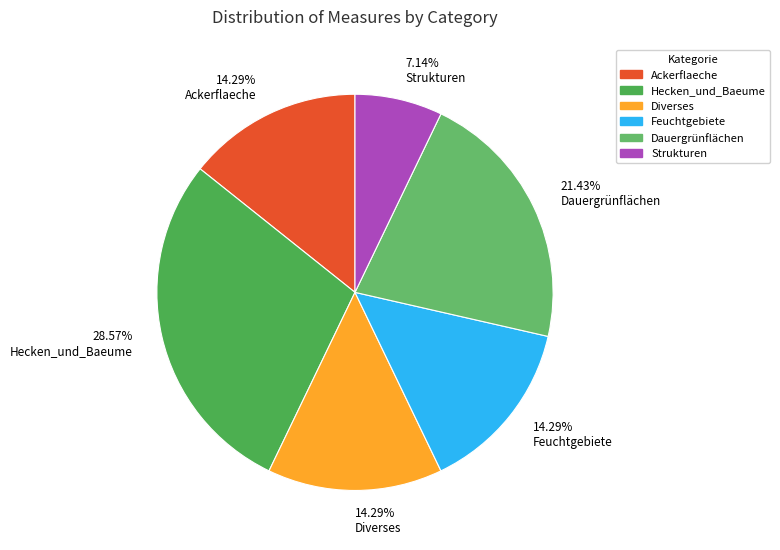

How many slices are in this pie chart?

6